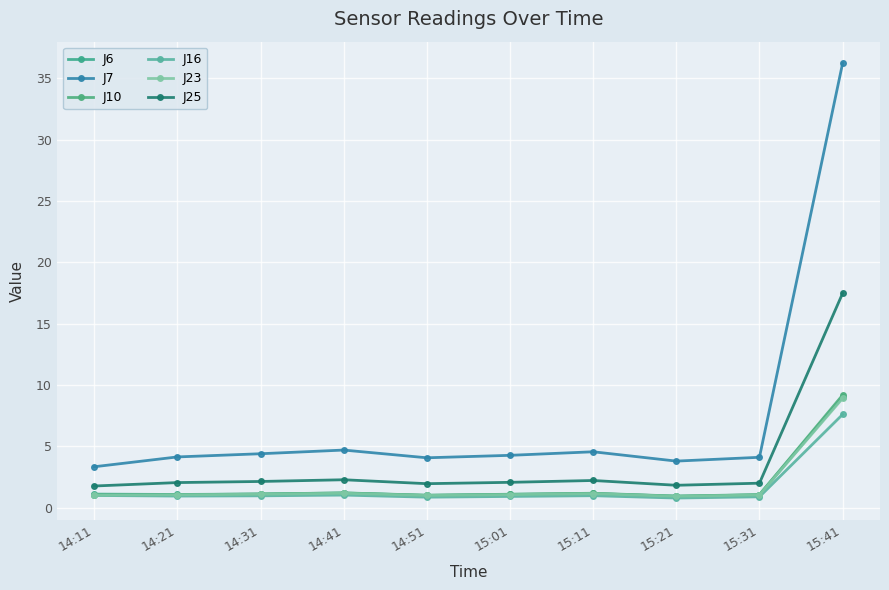

How many series are shown in this chart?

6